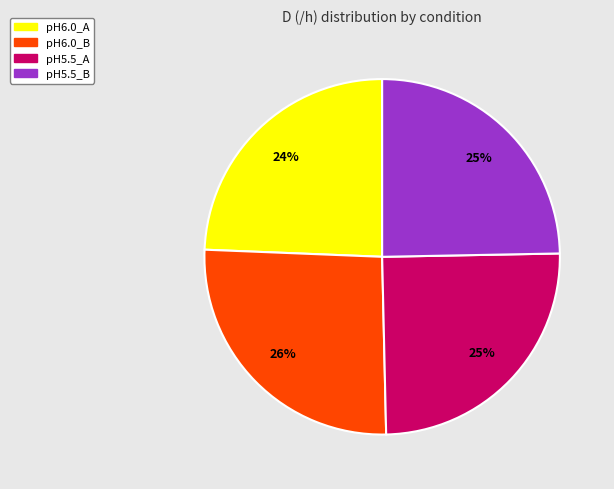

Count the number of slices in the pie.

4